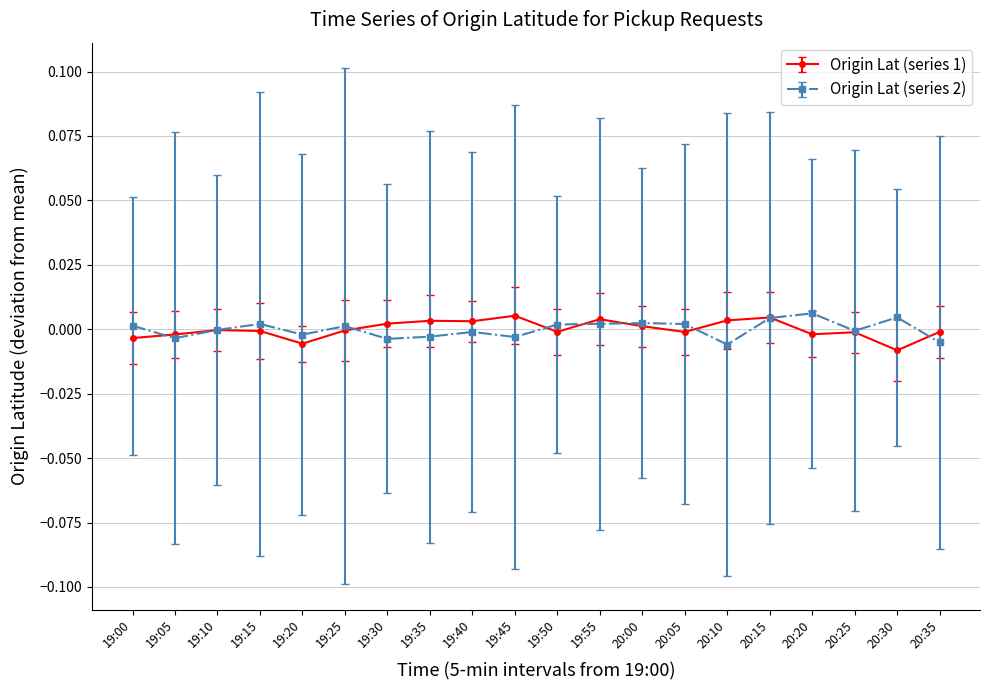

What is the label of the 20th point from the left?

20:35